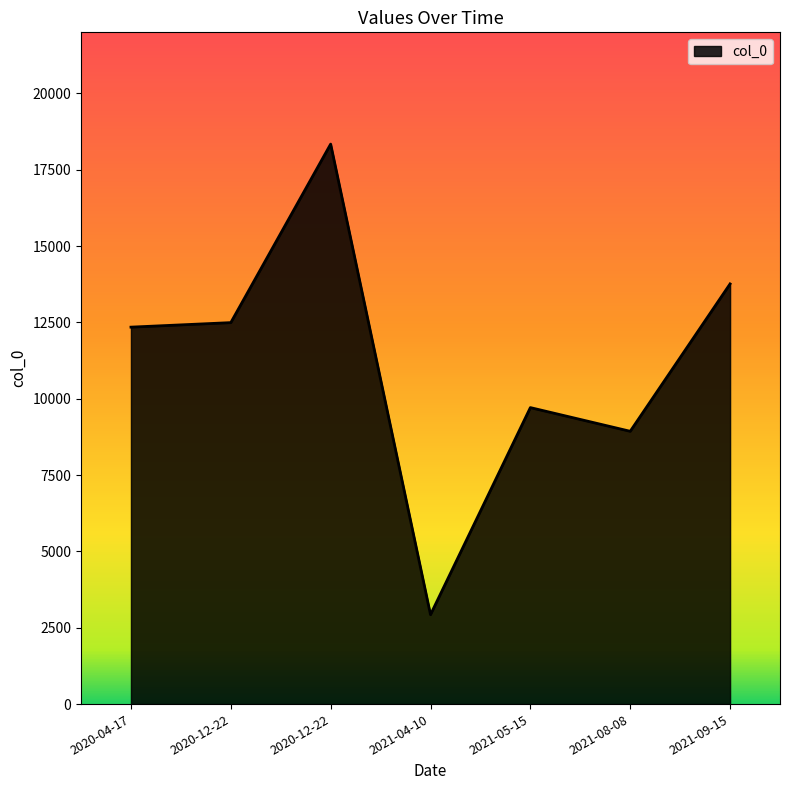

Does the chart display data point markers on the line(s)?

No